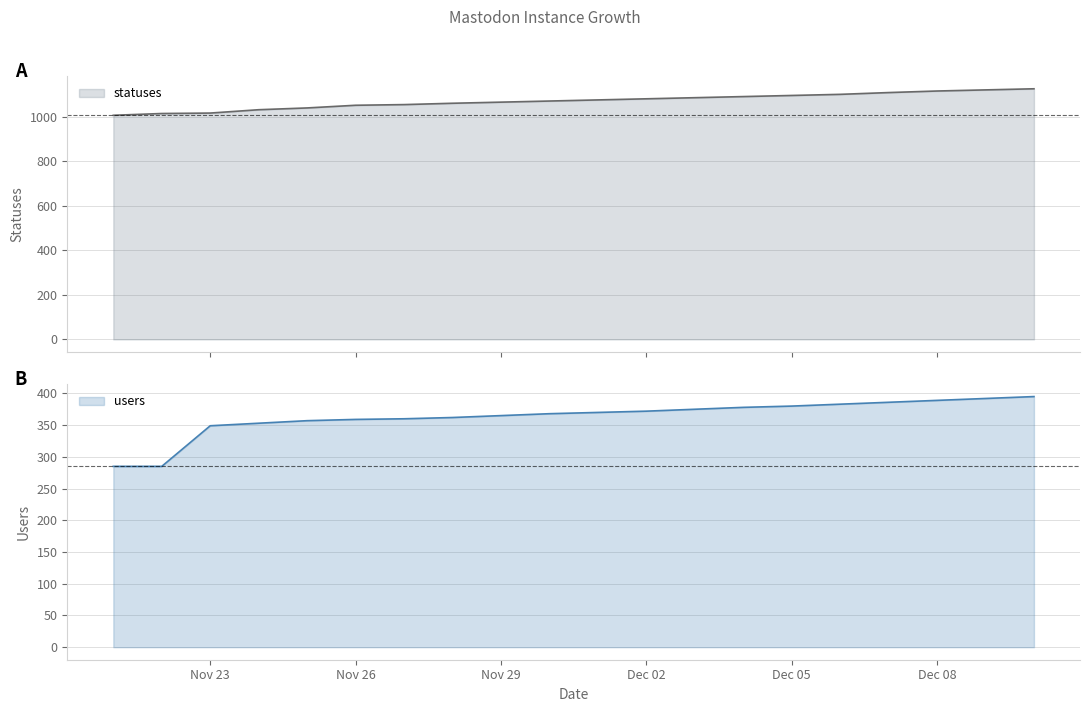

At which category does the chart reach its peak across all series?

2022-12-10